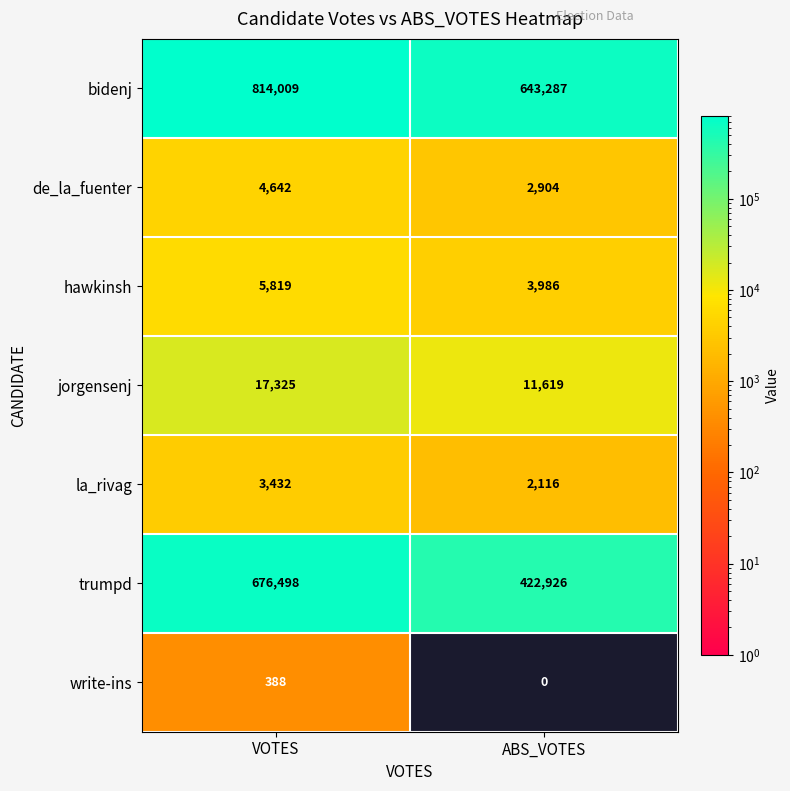

What is the difference between the maximum and minimum values in the write-ins series?

388